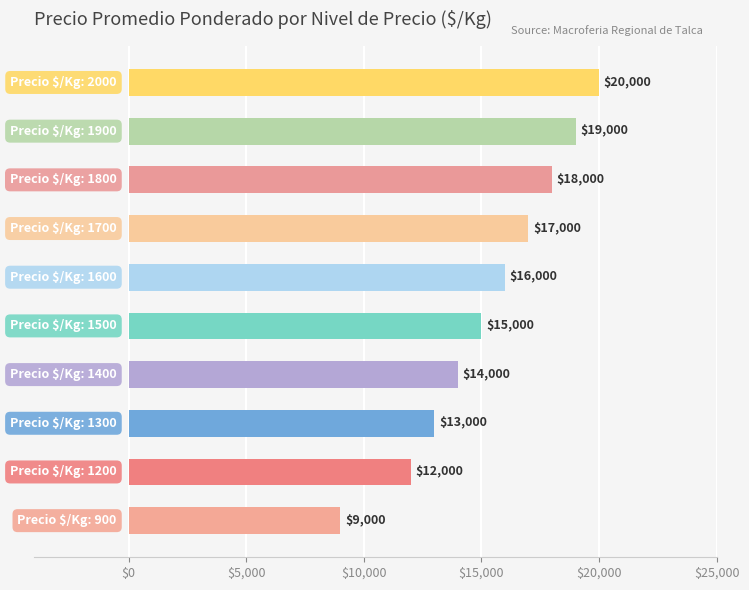

Reading bottom to top, extract all data points from this chart.

9000	12000	13000	14000	15000	16000	17000	18000	19000	20000